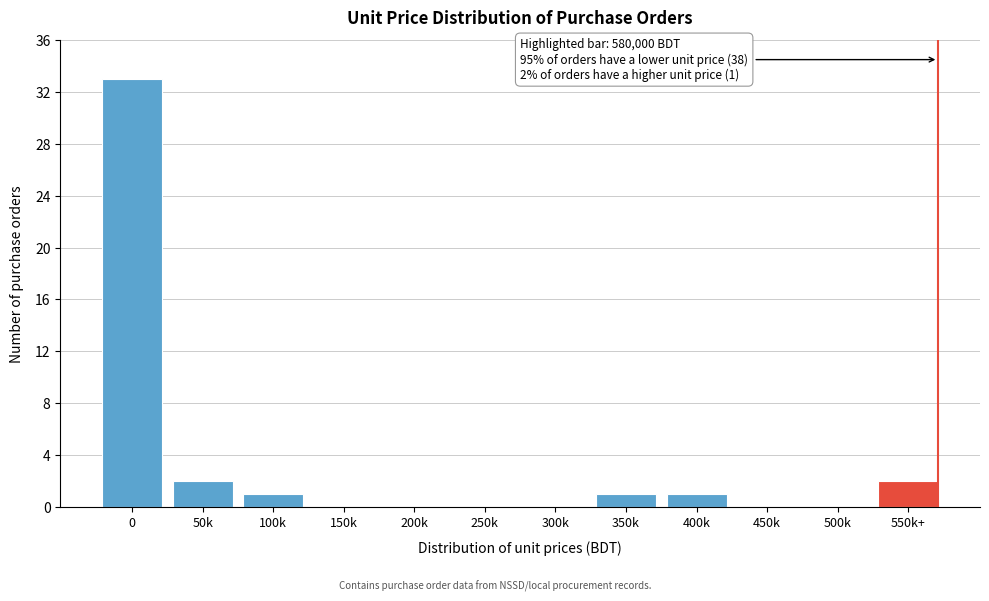

Reading left to right, transcribe all the data shown in this chart.

0=33	50k=2	100k=1	150k=0	200k=0	250k=0	300k=0	350k=1	400k=1	450k=0	500k=0	550k+=2